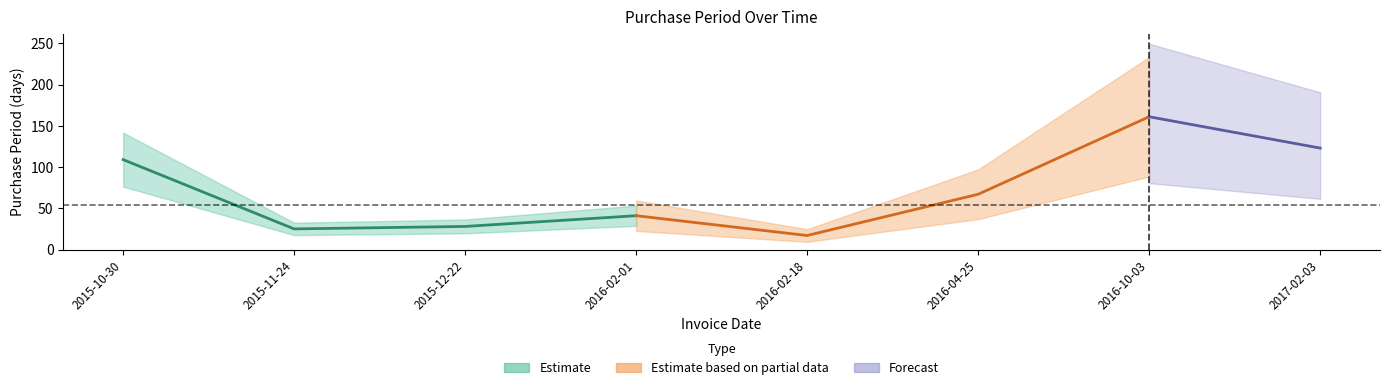

List the labels in order of value, smallest first.

2016-02-18, 2015-11-24, 2015-12-22, 2016-02-01, 2016-04-25, 2015-10-30, 2017-02-03, 2016-10-03